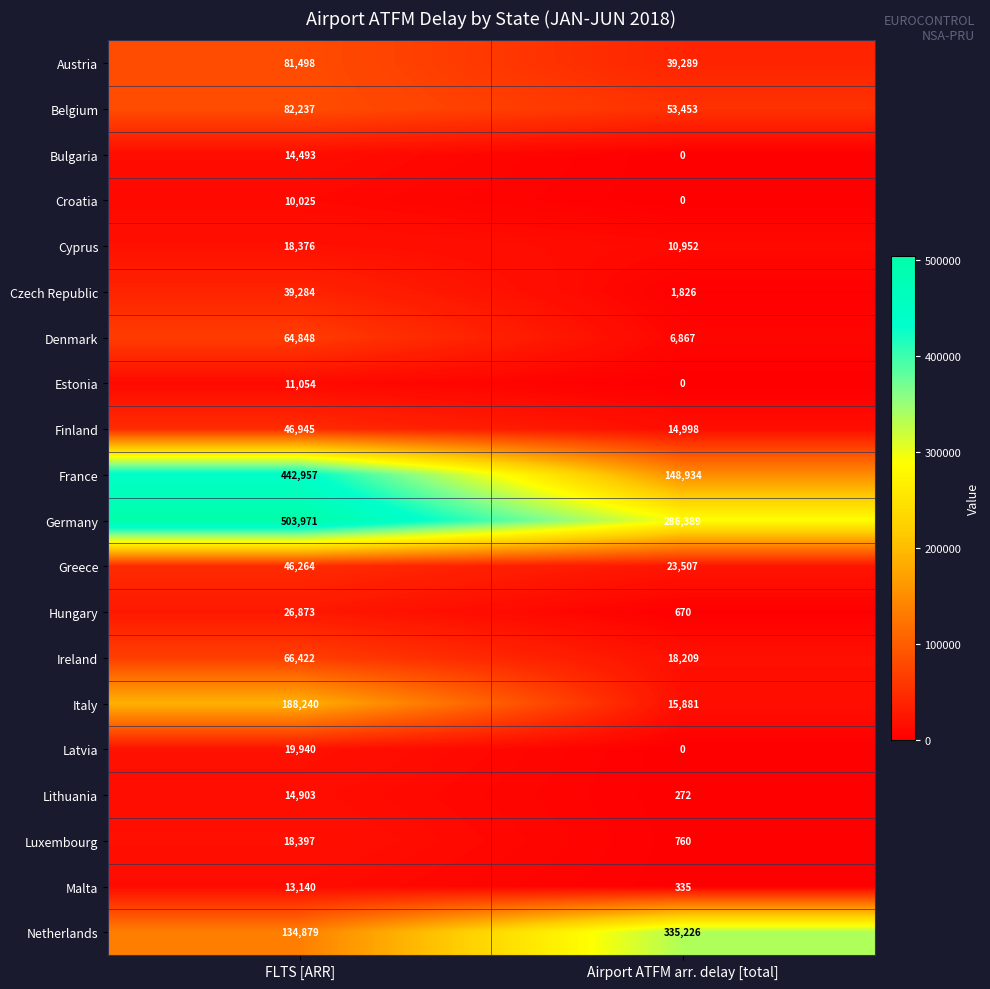

Where is Malta nearest to the value 6737?

Airport ATFM arr. delay [total]